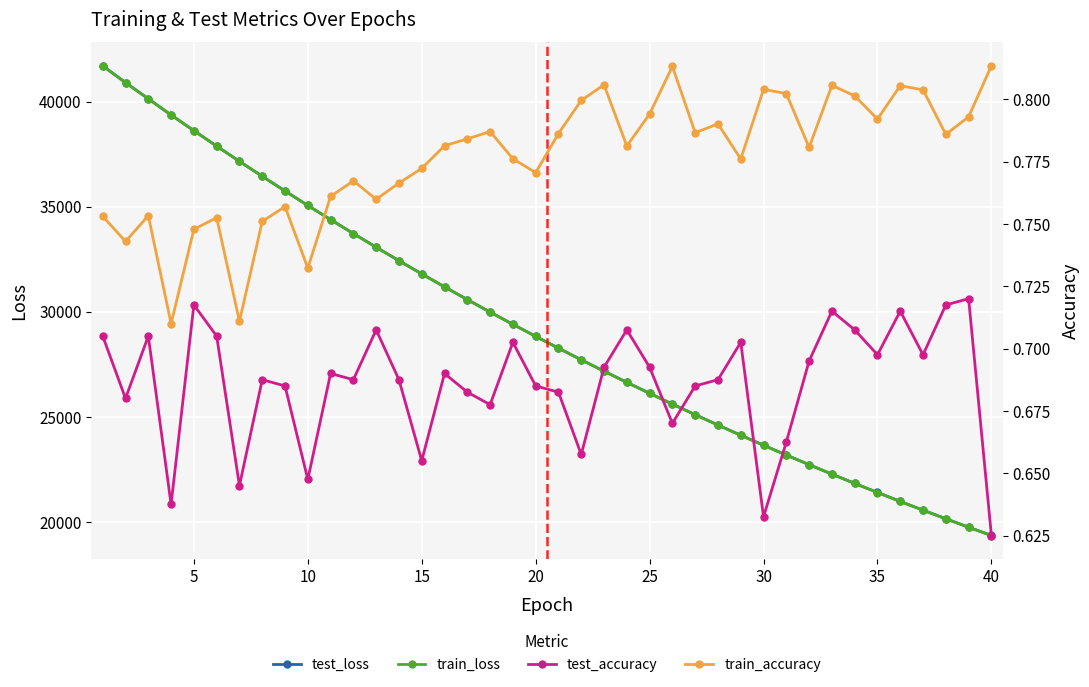

How many values in the train_loss series exceed 28823?

20